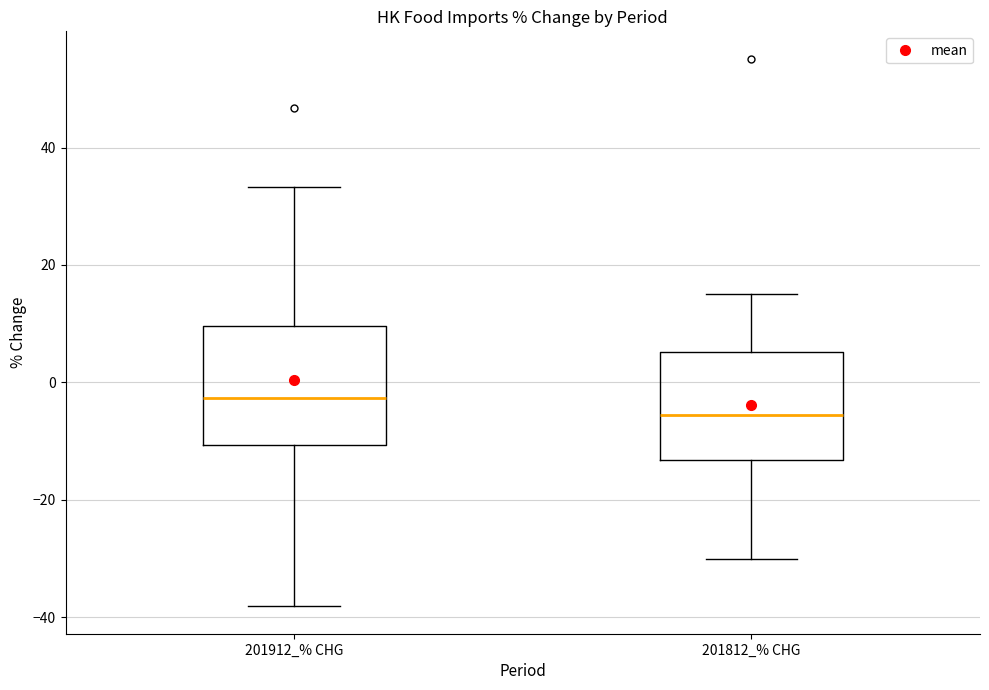

Which box's median line is the lowest?

201812_% CHG